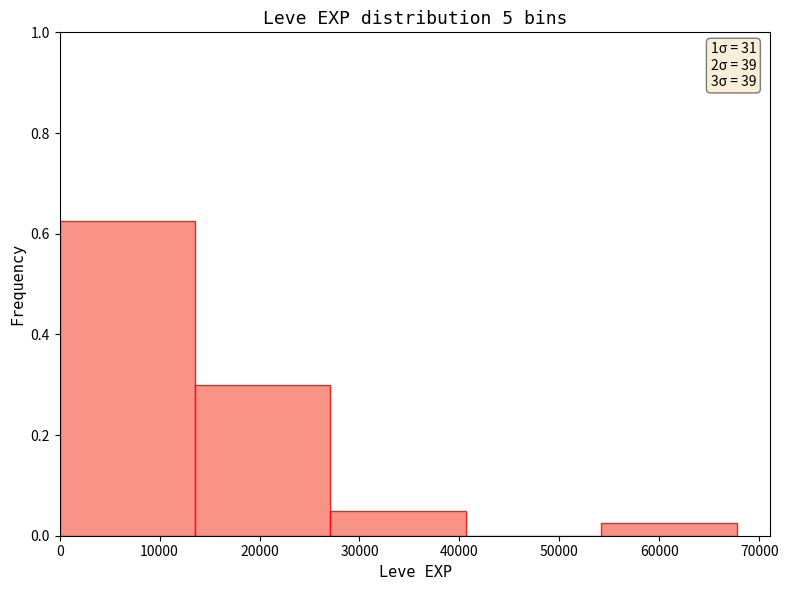

Over which range of the x-axis is the bar tallest?

0 to 14000